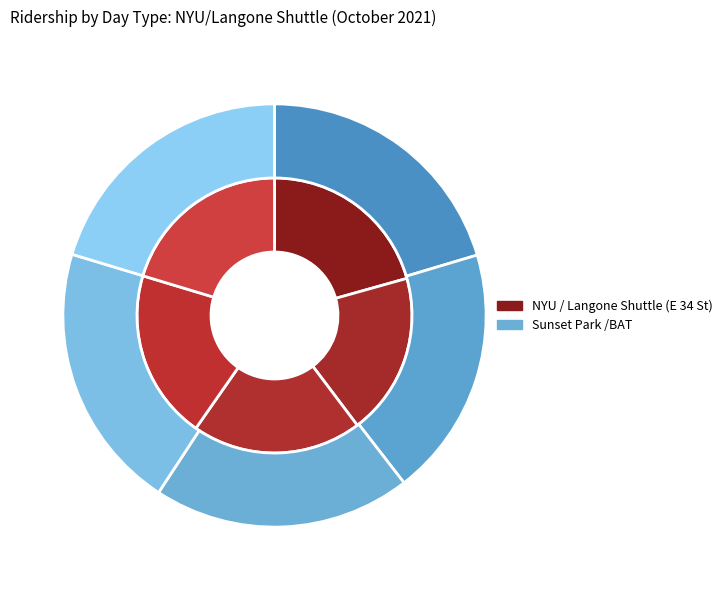

What is the difference between the highest and lowest values at Weekday?

126